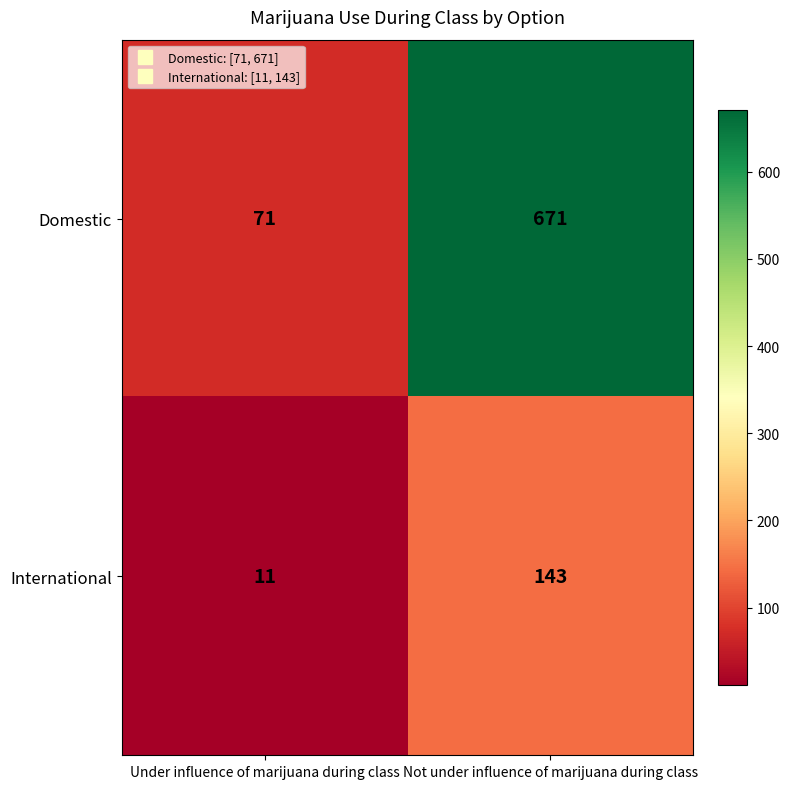

True or false: International has a value of 222 at Not under influence of marijuana during class.

False